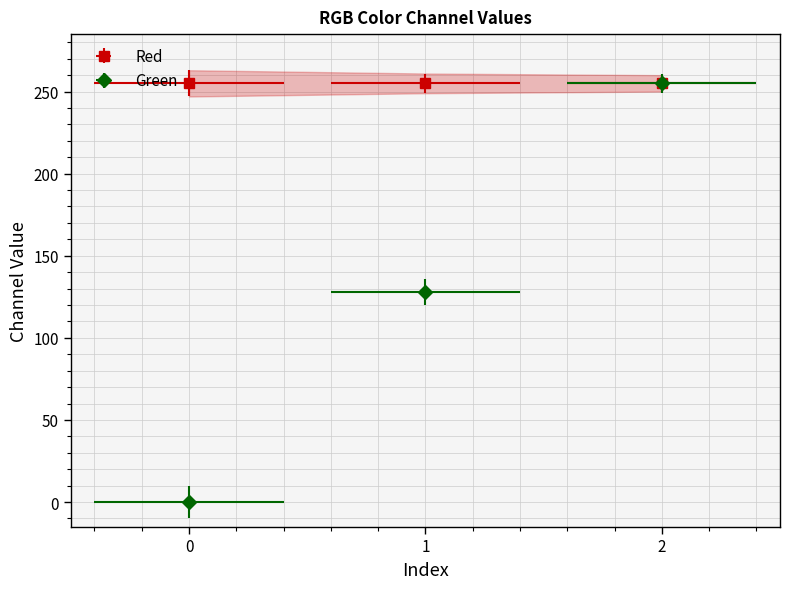

Reading right to left, extract all data points from this chart.

255	128	0